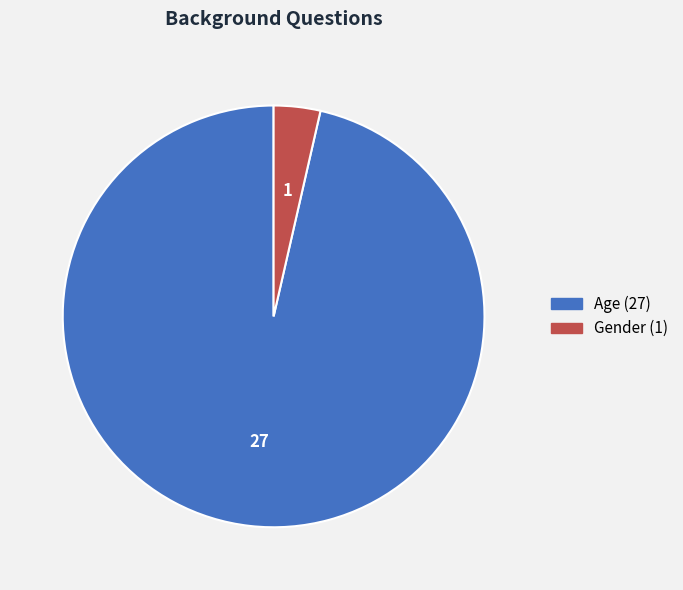

Count the number of slices in the pie.

2